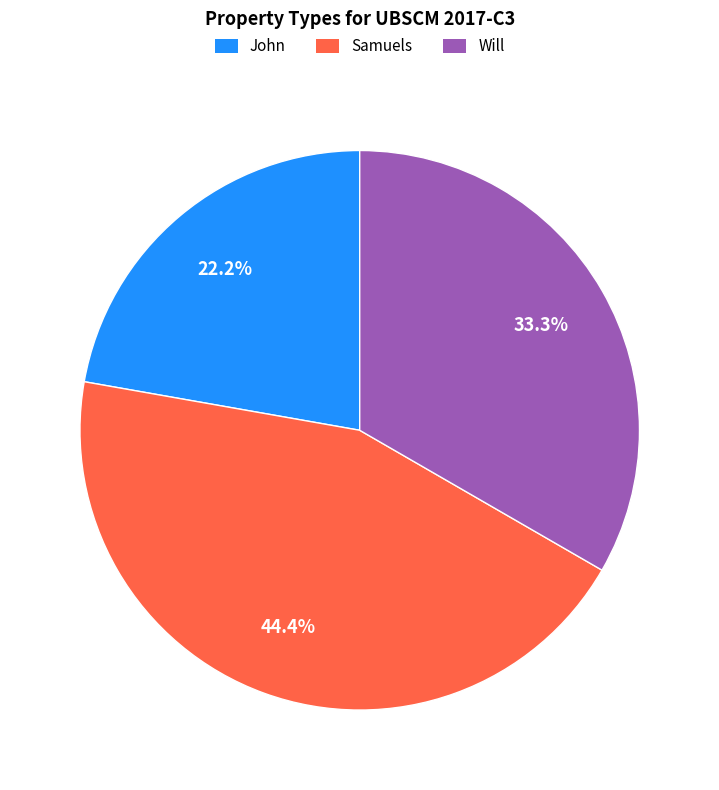

True or false: Samuels accounts for 32% of the total.

False